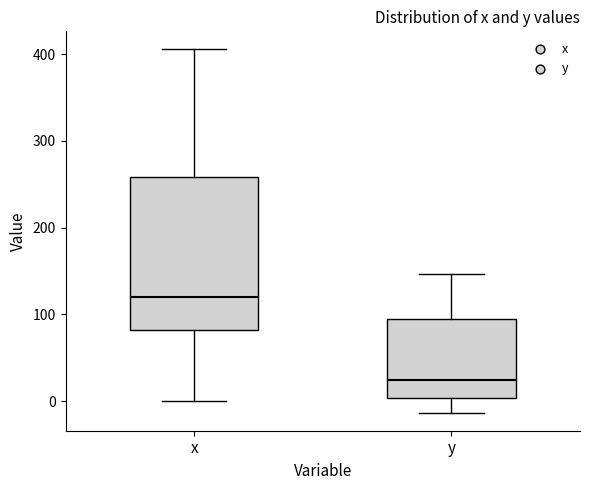

Comparing the boxes themselves (not the whiskers), which one is the tallest?

x